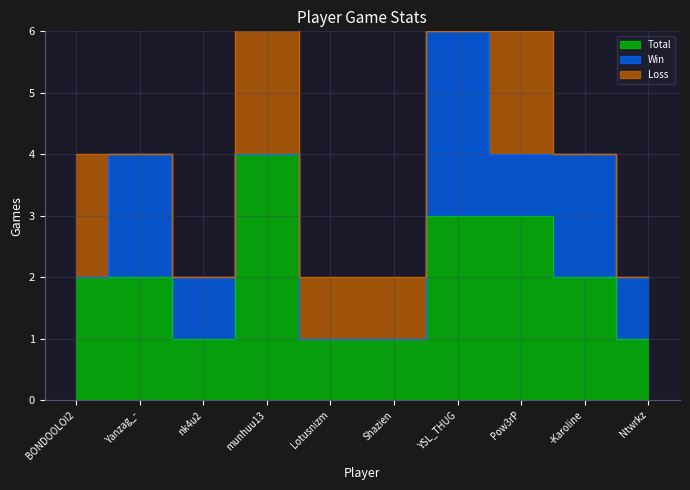

Is the value of Total at nk4u2 greater than the value of Win at -Karoline?

No